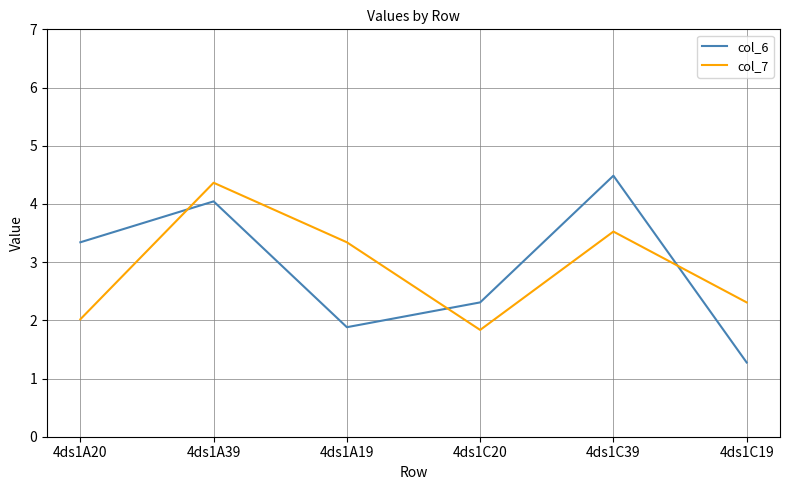

What is the difference between the second highest and minimum values in the col_7 series?

1.7